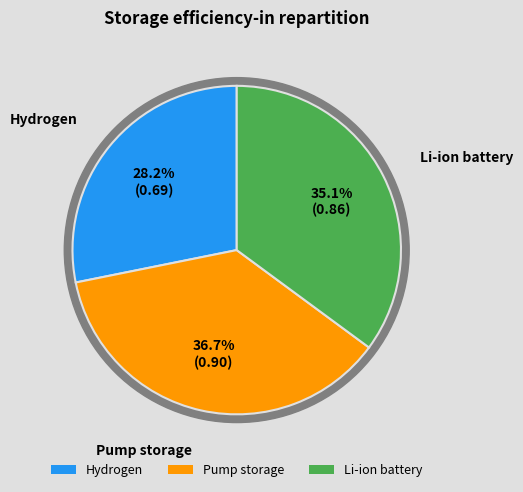

Which category has the biggest portion of the pie?

Pump storage